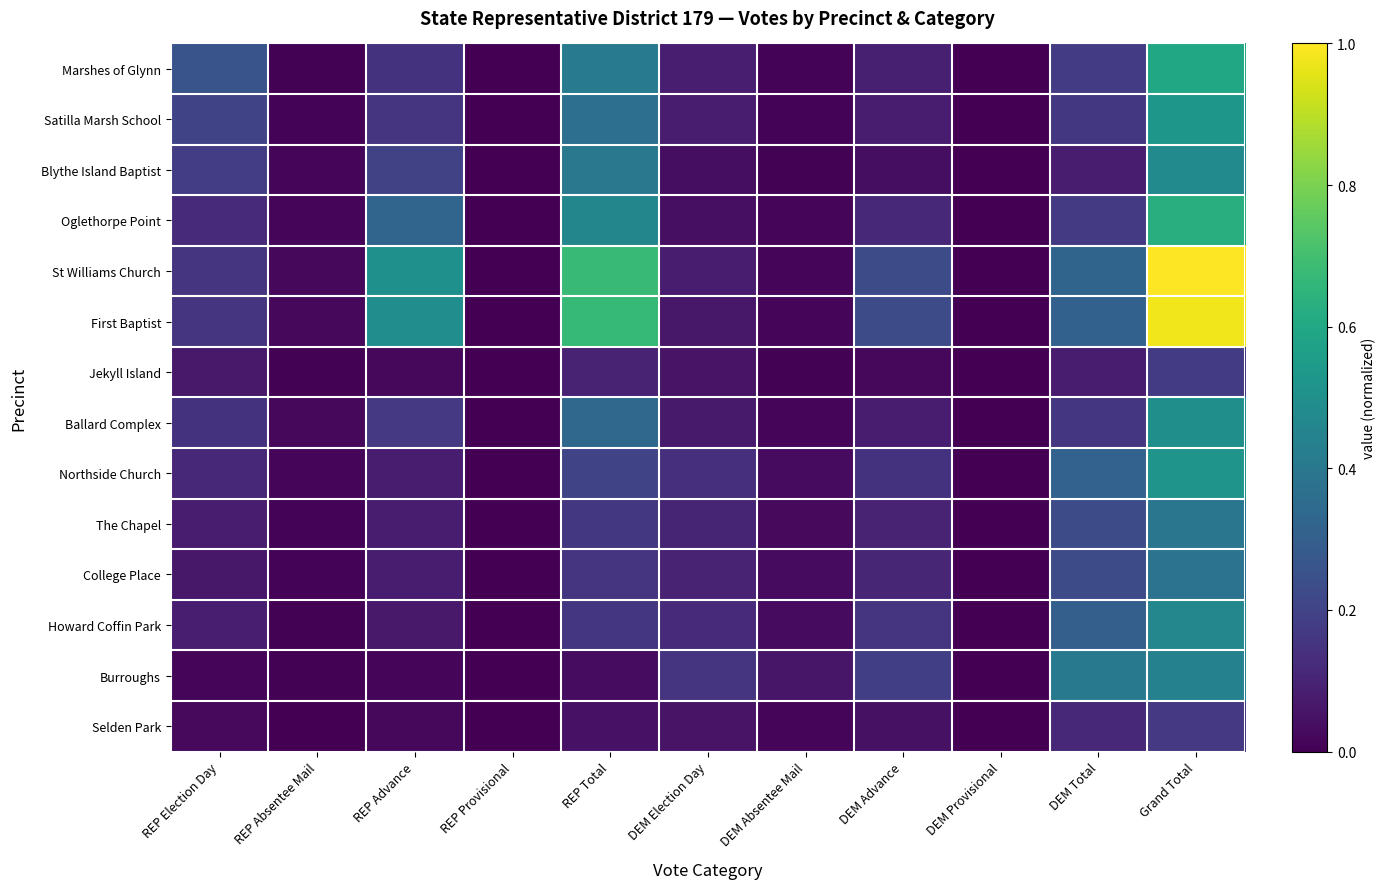

Reading right to left, list all the values displayed in this chart.

Marshes of Glynn: Grand Total=0.6	DEM Total=0.2	DEM Provisional=0.0	DEM Advance=0.1	DEM Absentee Mail=0.0	DEM Election Day=0.1	REP Total=0.4	REP Provisional=0.0	REP Advance=0.1	REP Absentee Mail=0.0	REP Election Day=0.3
Satilla Marsh School: Grand Total=0.5	DEM Total=0.2	DEM Provisional=0.0	DEM Advance=0.1	DEM Absentee Mail=0.0	DEM Election Day=0.1	REP Total=0.4	REP Provisional=0.0	REP Advance=0.1	REP Absentee Mail=0.0	REP Election Day=0.2
Blythe Island Baptist: Grand Total=0.5	DEM Total=0.1	DEM Provisional=0.0	DEM Advance=0.0	DEM Absentee Mail=0.0	DEM Election Day=0.0	REP Total=0.4	REP Provisional=0.0	REP Advance=0.2	REP Absentee Mail=0.0	REP Election Day=0.2
Oglethorpe Point: Grand Total=0.6	DEM Total=0.2	DEM Provisional=0.0	DEM Advance=0.1	DEM Absentee Mail=0.0	DEM Election Day=0.0	REP Total=0.5	REP Provisional=0.0	REP Advance=0.3	REP Absentee Mail=0.0	REP Election Day=0.1
St Williams Church: Grand Total=1.0	DEM Total=0.3	DEM Provisional=0.0	DEM Advance=0.2	DEM Absentee Mail=0.0	DEM Election Day=0.1	REP Total=0.7	REP Provisional=0.0	REP Advance=0.5	REP Absentee Mail=0.0	REP Election Day=0.2
First Baptist: Grand Total=1.0	DEM Total=0.3	DEM Provisional=0.0	DEM Advance=0.2	DEM Absentee Mail=0.0	DEM Election Day=0.1	REP Total=0.7	REP Provisional=0.0	REP Advance=0.5	REP Absentee Mail=0.0	REP Election Day=0.2
Jekyll Island: Grand Total=0.2	DEM Total=0.1	DEM Provisional=0.0	DEM Advance=0.0	DEM Absentee Mail=0.0	DEM Election Day=0.1	REP Total=0.1	REP Provisional=0.0	REP Advance=0.0	REP Absentee Mail=0.0	REP Election Day=0.1
Ballard Complex: Grand Total=0.5	DEM Total=0.2	DEM Provisional=0.0	DEM Advance=0.1	DEM Absentee Mail=0.0	DEM Election Day=0.1	REP Total=0.3	REP Provisional=0.0	REP Advance=0.2	REP Absentee Mail=0.0	REP Election Day=0.1
Northside Church: Grand Total=0.5	DEM Total=0.3	DEM Provisional=0.0	DEM Advance=0.1	DEM Absentee Mail=0.0	DEM Election Day=0.1	REP Total=0.2	REP Provisional=0.0	REP Advance=0.1	REP Absentee Mail=0.0	REP Election Day=0.1
The Chapel: Grand Total=0.4	DEM Total=0.2	DEM Provisional=0.0	DEM Advance=0.1	DEM Absentee Mail=0.0	DEM Election Day=0.1	REP Total=0.2	REP Provisional=0.0	REP Advance=0.1	REP Absentee Mail=0.0	REP Election Day=0.1
College Place: Grand Total=0.4	DEM Total=0.2	DEM Provisional=0.0	DEM Advance=0.1	DEM Absentee Mail=0.0	DEM Election Day=0.1	REP Total=0.2	REP Provisional=0.0	REP Advance=0.1	REP Absentee Mail=0.0	REP Election Day=0.1
Howard Coffin Park: Grand Total=0.5	DEM Total=0.3	DEM Provisional=0.0	DEM Advance=0.1	DEM Absentee Mail=0.0	DEM Election Day=0.1	REP Total=0.2	REP Provisional=0.0	REP Advance=0.1	REP Absentee Mail=0.0	REP Election Day=0.1
Burroughs: Grand Total=0.4	DEM Total=0.4	DEM Provisional=0.0	DEM Advance=0.2	DEM Absentee Mail=0.1	DEM Election Day=0.2	REP Total=0.0	REP Provisional=0.0	REP Advance=0.0	REP Absentee Mail=0.0	REP Election Day=0.0
Selden Park: Grand Total=0.2	DEM Total=0.1	DEM Provisional=0.0	DEM Advance=0.0	DEM Absentee Mail=0.0	DEM Election Day=0.1	REP Total=0.0	REP Provisional=0.0	REP Advance=0.0	REP Absentee Mail=0.0	REP Election Day=0.0